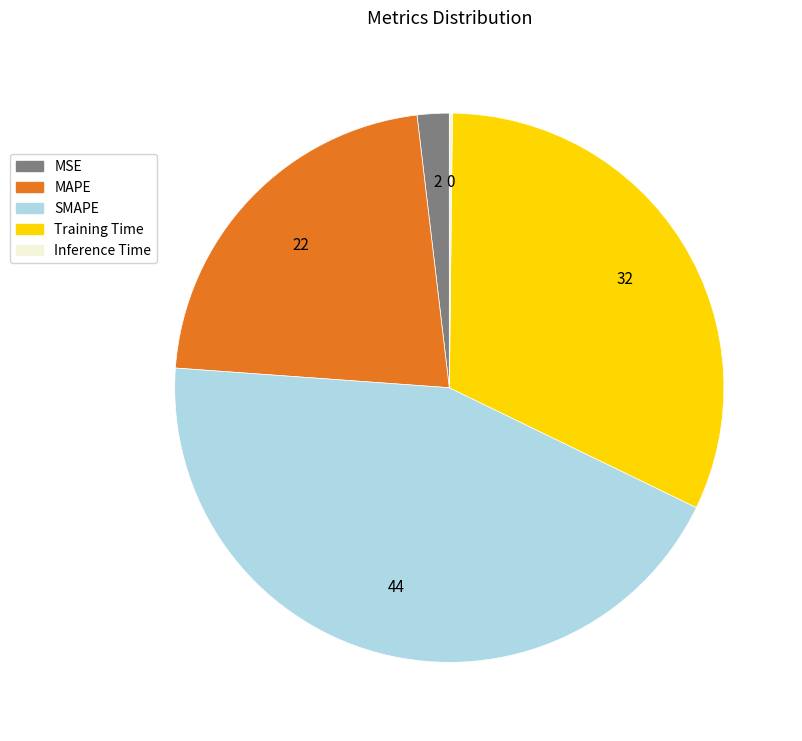

Does any single category account for the majority?

No